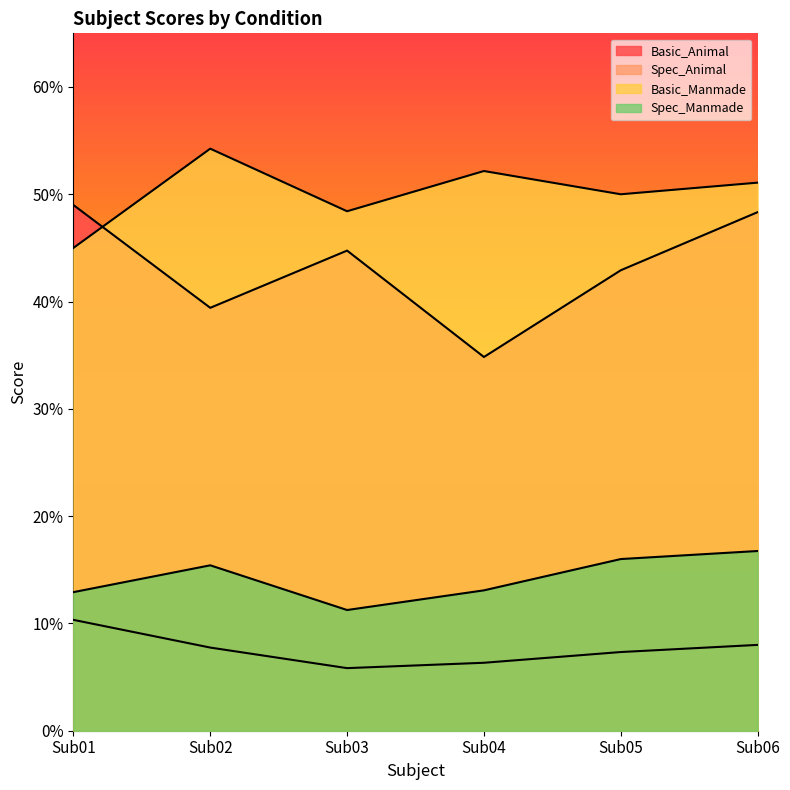

Which category has the lowest value in the Basic_Manmade series?

Sub01